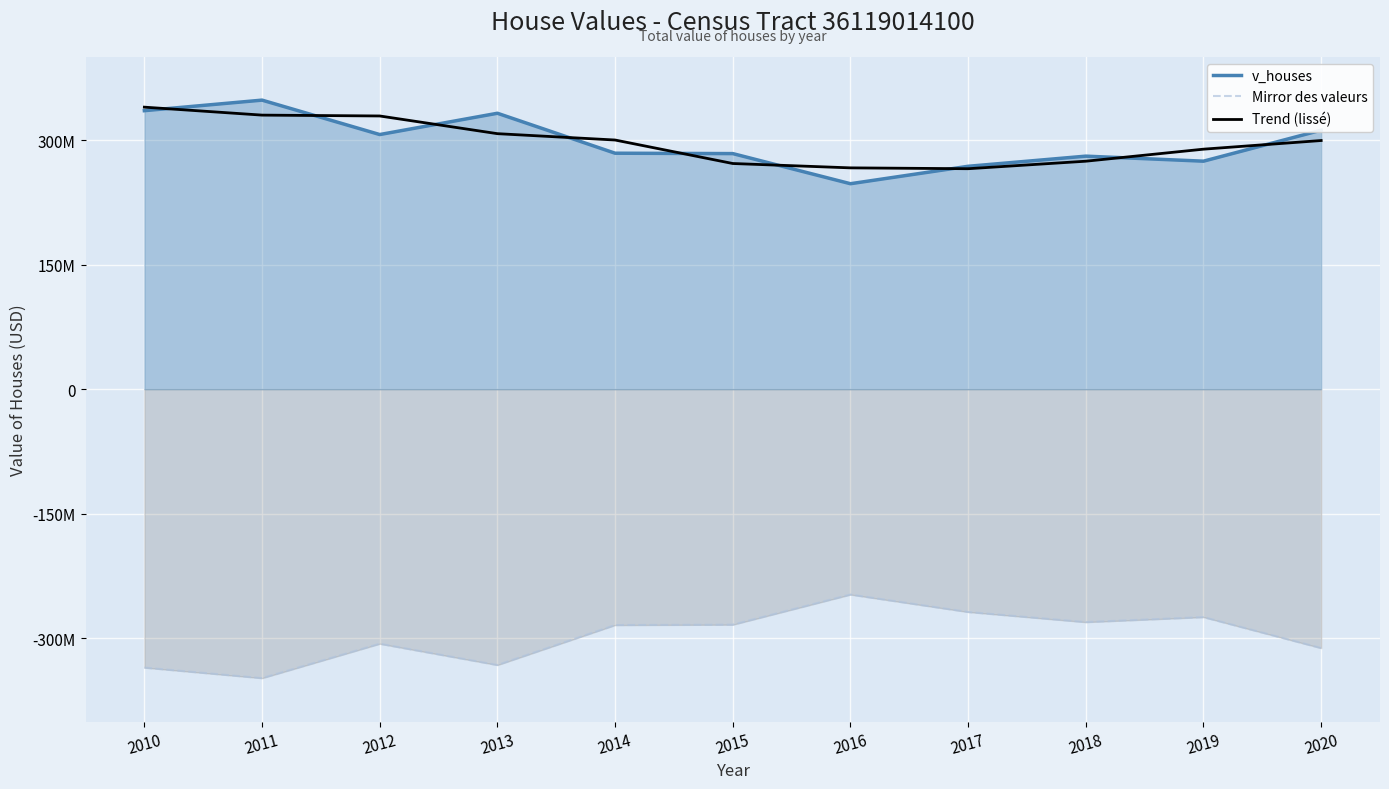

How many values in the v_houses series exceed 284265500?

5